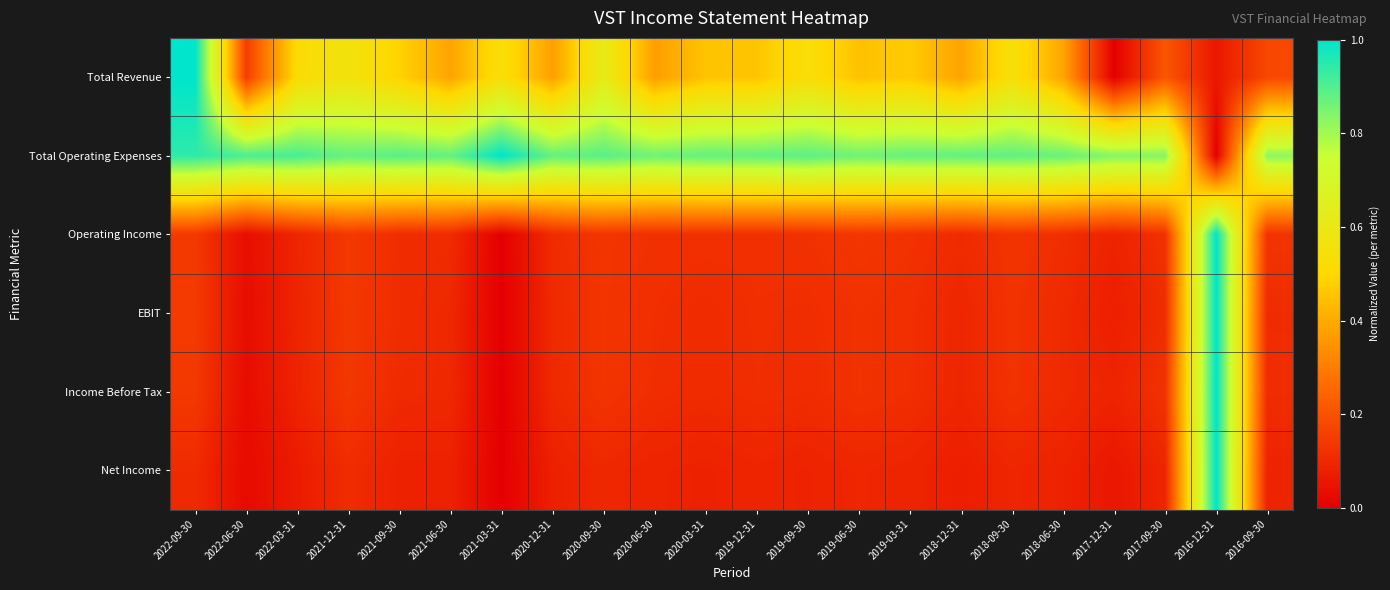

Reading left to right, transcribe all the data shown in this chart.

Total Revenue: 2022-09-30=1.0	2022-06-30=0.2	2022-03-31=0.5	2021-12-31=0.6	2021-09-30=0.5	2021-06-30=0.4	2021-03-31=0.5	2020-12-31=0.4	2020-09-30=0.6	2020-06-30=0.4	2020-03-31=0.5	2019-12-31=0.5	2019-09-30=0.5	2019-06-30=0.4	2019-03-31=0.5	2018-12-31=0.4	2018-09-30=0.5	2018-06-30=0.4	2017-12-31=0.0	2017-09-30=0.2	2016-12-31=0.1	2016-09-30=0.2
Total Operating Expenses: 2022-09-30=0.9	2022-06-30=0.9	2022-03-31=0.9	2021-12-31=0.9	2021-09-30=0.9	2021-06-30=0.9	2021-03-31=1.0	2020-12-31=0.9	2020-09-30=0.9	2020-06-30=0.9	2020-03-31=0.9	2019-12-31=0.9	2019-09-30=0.9	2019-06-30=0.9	2019-03-31=0.9	2018-12-31=0.9	2018-09-30=0.9	2018-06-30=0.9	2017-12-31=0.8	2017-09-30=0.8	2016-12-31=0.0	2016-09-30=0.8
Operating Income: 2022-09-30=0.1	2022-06-30=0.0	2022-03-31=0.1	2021-12-31=0.1	2021-09-30=0.1	2021-06-30=0.1	2021-03-31=0.0	2020-12-31=0.1	2020-09-30=0.1	2020-06-30=0.1	2020-03-31=0.1	2019-12-31=0.1	2019-09-30=0.1	2019-06-30=0.1	2019-03-31=0.1	2018-12-31=0.1	2018-09-30=0.1	2018-06-30=0.1	2017-12-31=0.1	2017-09-30=0.1	2016-12-31=1.0	2016-09-30=0.1
EBIT: 2022-09-30=0.1	2022-06-30=0.0	2022-03-31=0.1	2021-12-31=0.1	2021-09-30=0.1	2021-06-30=0.1	2021-03-31=0.0	2020-12-31=0.1	2020-09-30=0.1	2020-06-30=0.1	2020-03-31=0.1	2019-12-31=0.1	2019-09-30=0.1	2019-06-30=0.1	2019-03-31=0.1	2018-12-31=0.1	2018-09-30=0.1	2018-06-30=0.1	2017-12-31=0.1	2017-09-30=0.1	2016-12-31=1.0	2016-09-30=0.1
Income Before Tax: 2022-09-30=0.1	2022-06-30=0.0	2022-03-31=0.1	2021-12-31=0.1	2021-09-30=0.1	2021-06-30=0.1	2021-03-31=0.0	2020-12-31=0.1	2020-09-30=0.1	2020-06-30=0.1	2020-03-31=0.1	2019-12-31=0.1	2019-09-30=0.1	2019-06-30=0.1	2019-03-31=0.1	2018-12-31=0.1	2018-09-30=0.1	2018-06-30=0.1	2017-12-31=0.1	2017-09-30=0.1	2016-12-31=1.0	2016-09-30=0.1
Net Income: 2022-09-30=0.1	2022-06-30=0.0	2022-03-31=0.1	2021-12-31=0.1	2021-09-30=0.1	2021-06-30=0.1	2021-03-31=0.0	2020-12-31=0.1	2020-09-30=0.1	2020-06-30=0.1	2020-03-31=0.1	2019-12-31=0.1	2019-09-30=0.1	2019-06-30=0.1	2019-03-31=0.1	2018-12-31=0.1	2018-09-30=0.1	2018-06-30=0.1	2017-12-31=0.1	2017-09-30=0.1	2016-12-31=1.0	2016-09-30=0.1